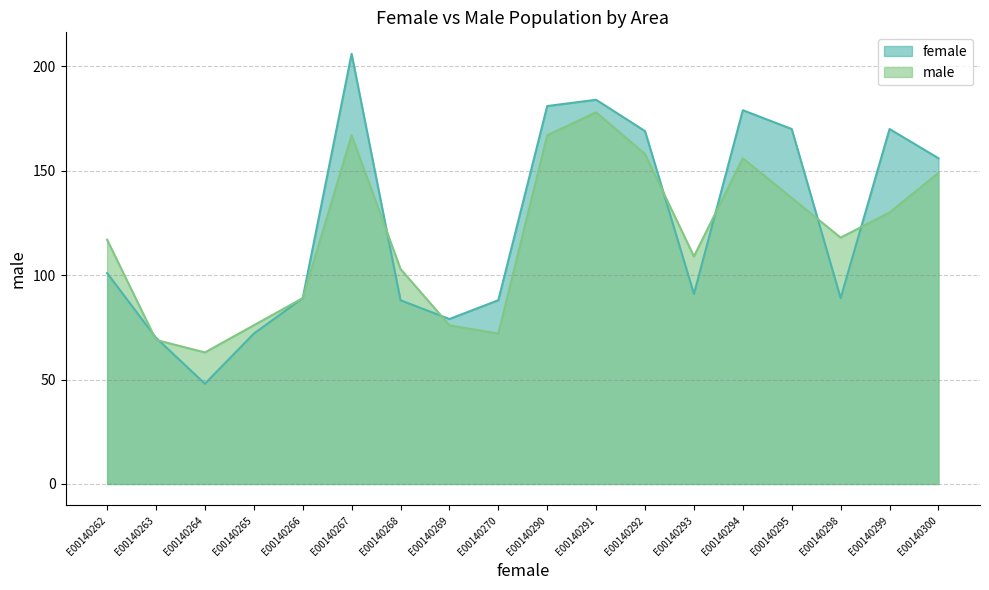

How many interior local peaks does the male series have?

3